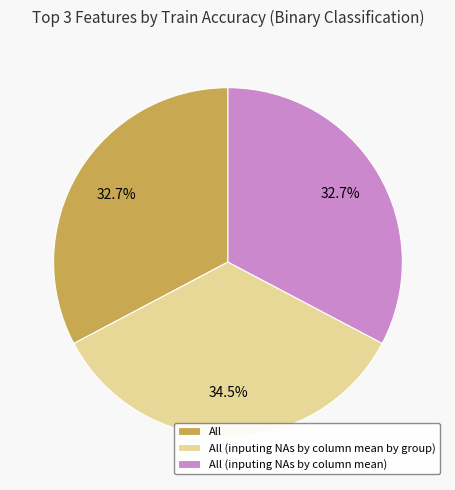

What is the largest slice in the pie chart?

All (inputing NAs by column mean by group)